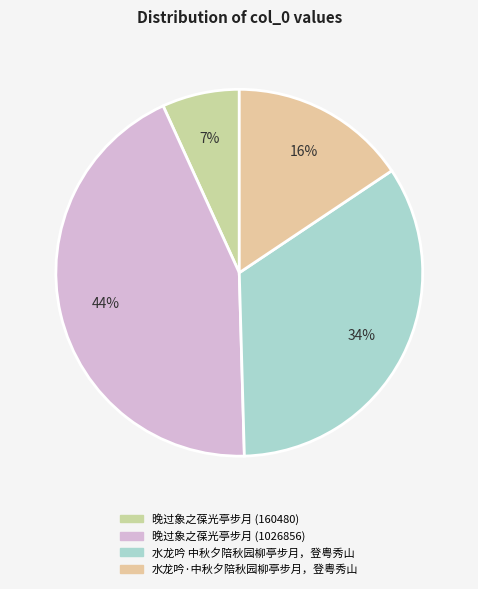

Which has a higher value, 水龙吟·中秋夕陪秋园柳亭步月，登粤秀山 or 水龙吟 中秋夕陪秋园柳亭步月，登粤秀山?

水龙吟 中秋夕陪秋园柳亭步月，登粤秀山